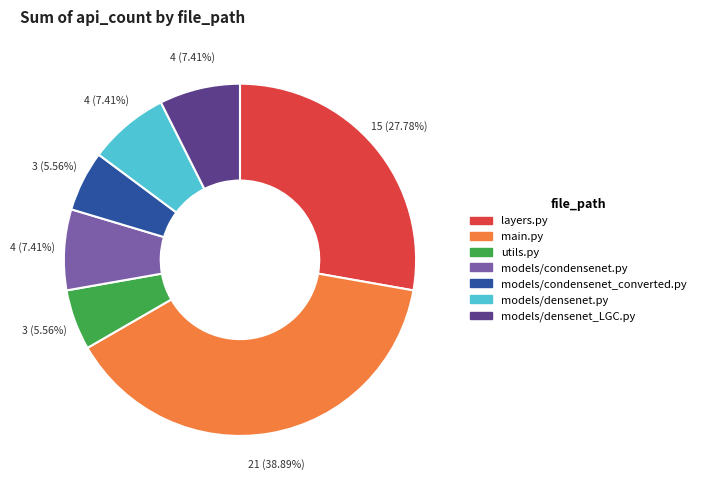

What percentage do main.py and utils.py together represent?

44.4%